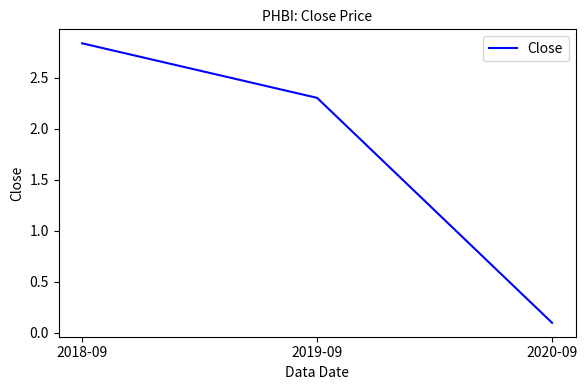

What is the change in value from 2018-09 to 2020-09?

-2.7